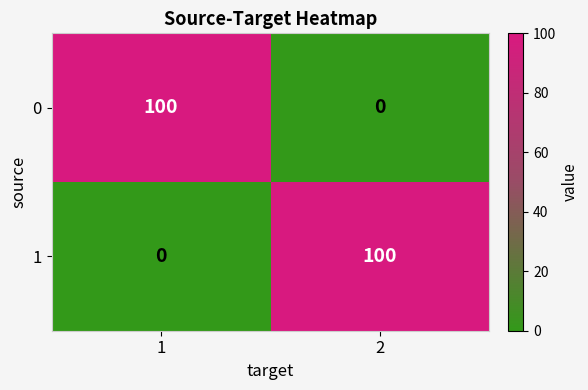

Reading left to right, transcribe all the data shown in this chart.

0: 1=100	2=0
1: 1=0	2=100